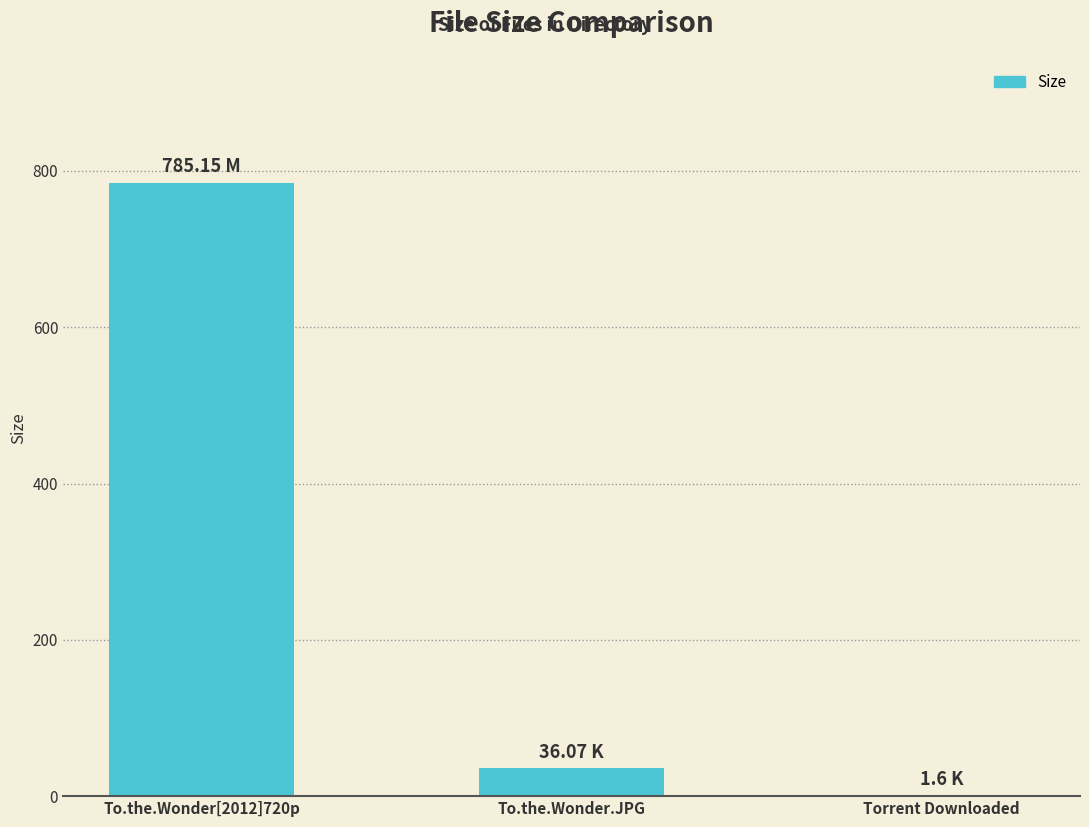

How many categories are shown in the chart?

3